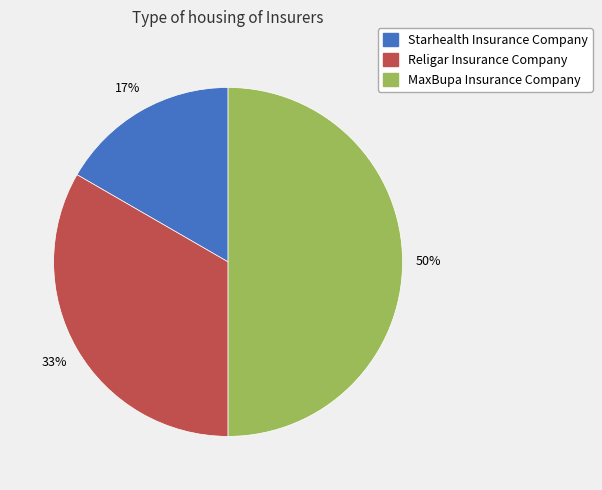

Combined, do Religar Insurance Company and MaxBupa Insurance Company account for over 50%?

Yes